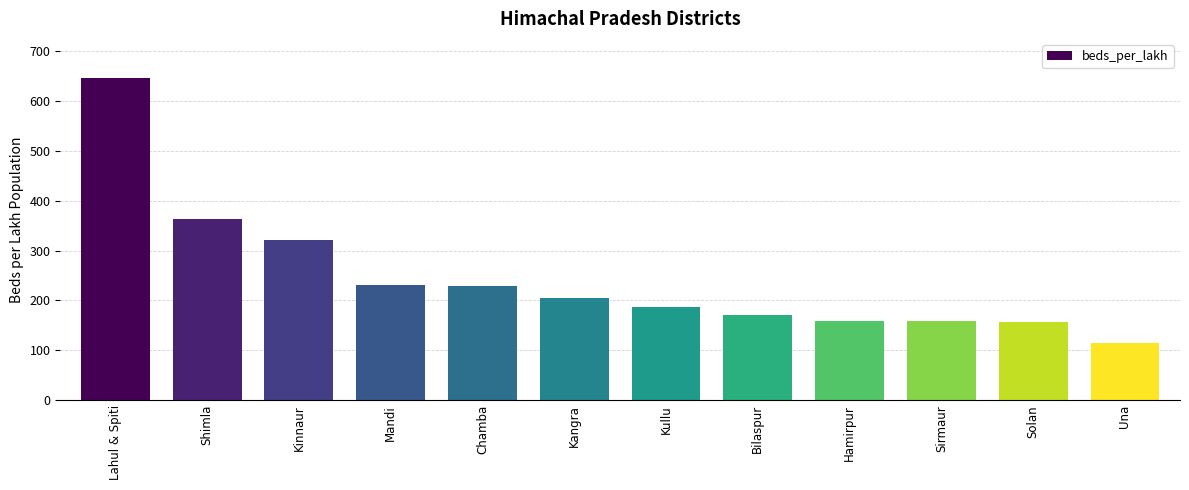

Where does the data first go above 205?

Lahul & Spiti